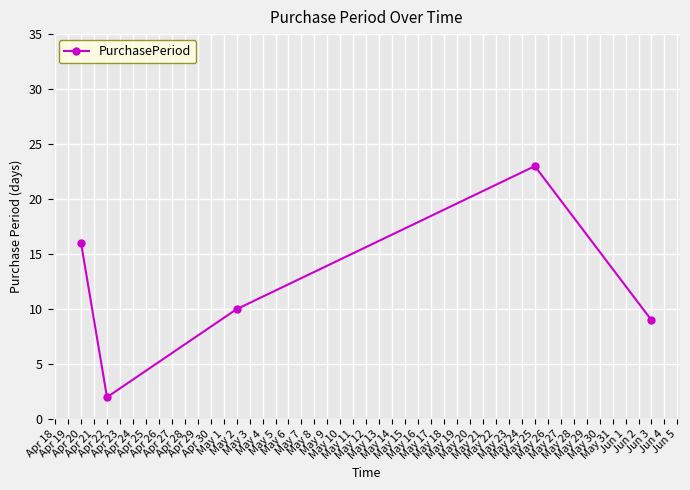

True or false: there are more than 1 points higher than both neighbors.

False